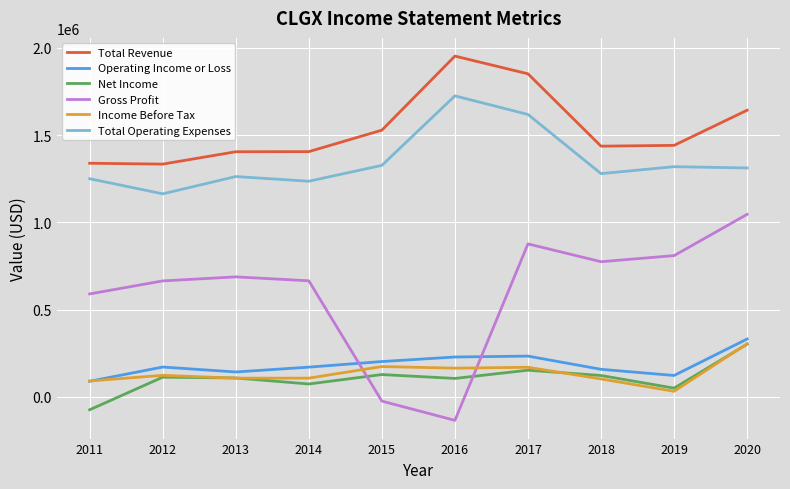

True or false: Net Income and Total Revenue intersect in this chart.

False